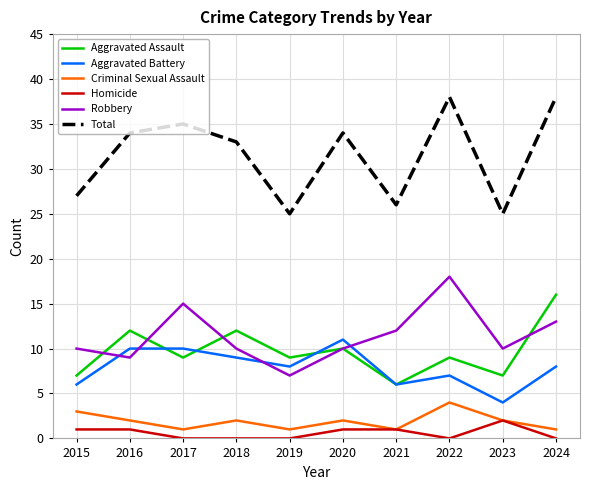

What is the greatest value displayed?

38